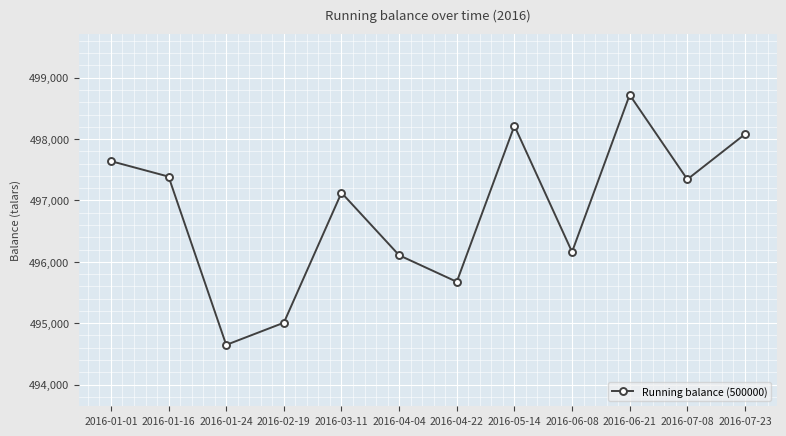

Between 2016-05-14 and 2016-01-24, which is larger?

2016-05-14